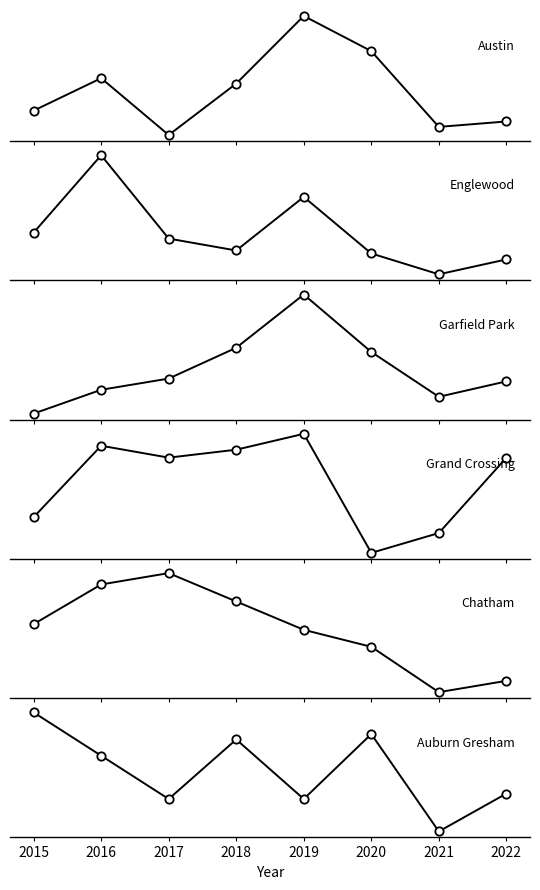

At how many categories does at least one series exceed 34?

8